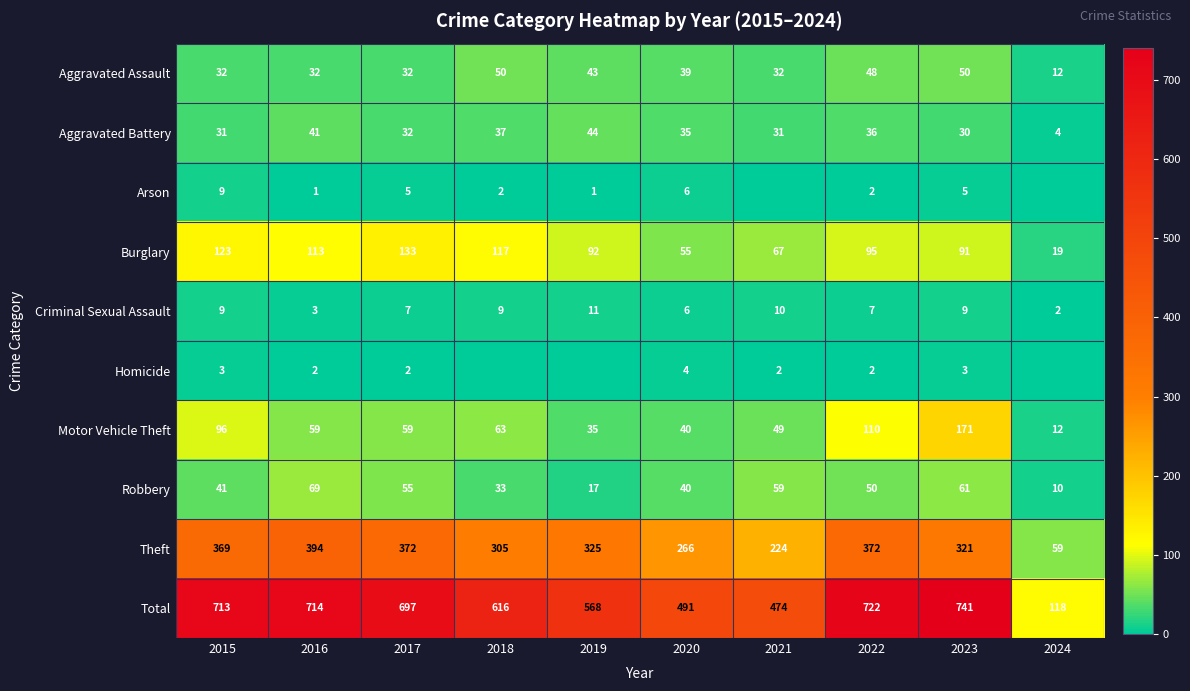

Count the number of data series in this chart.

10